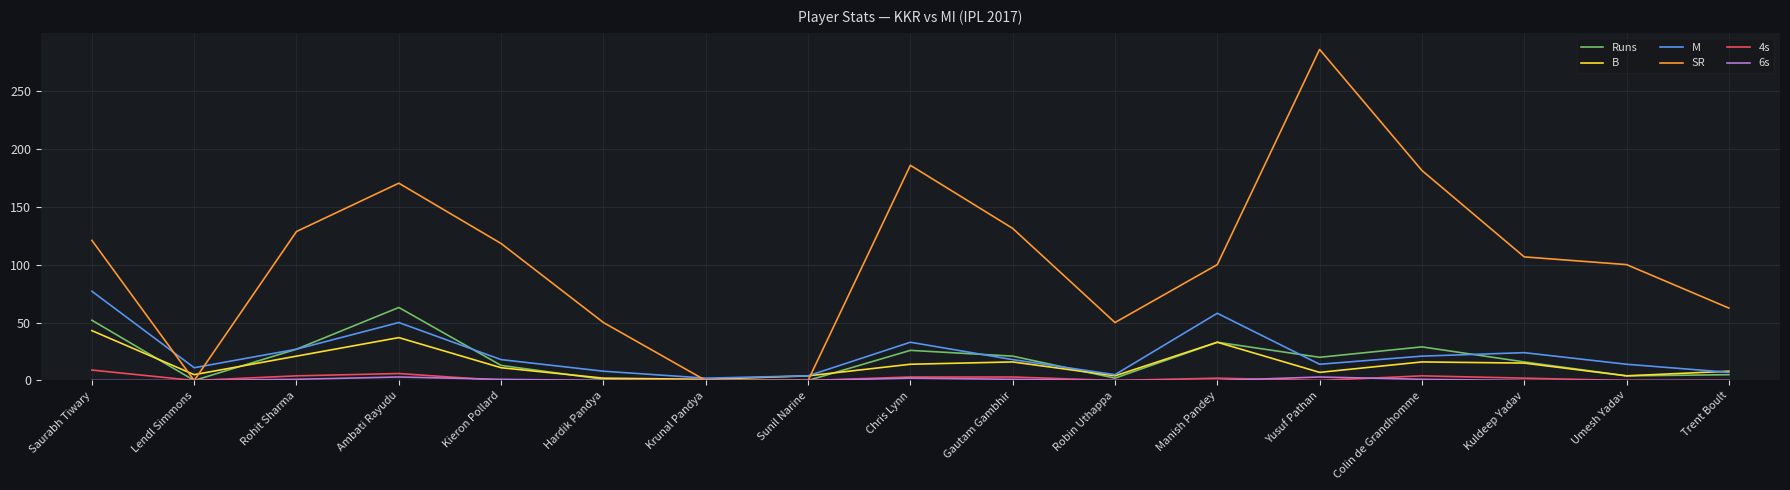

Where is the first local minimum for Runs?

Lendl Simmons